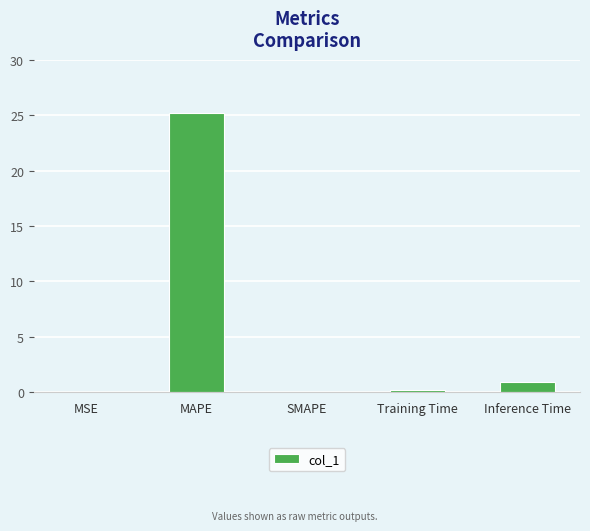

What is the maximum value shown in the chart?

25.2